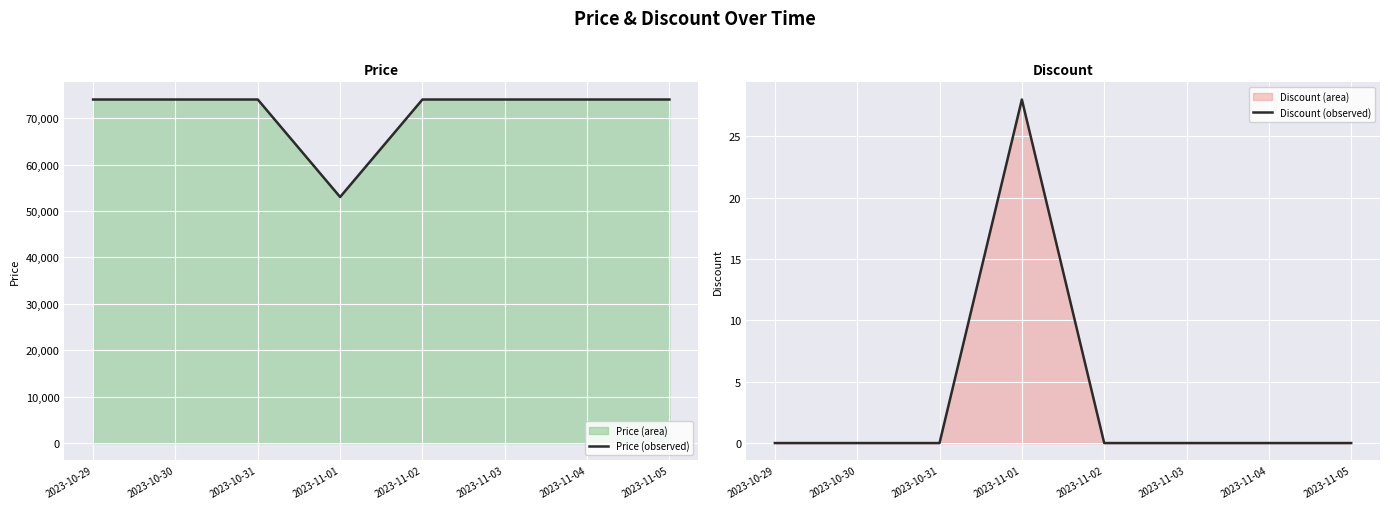

At which category does the chart reach its peak across all series?

2023-10-29